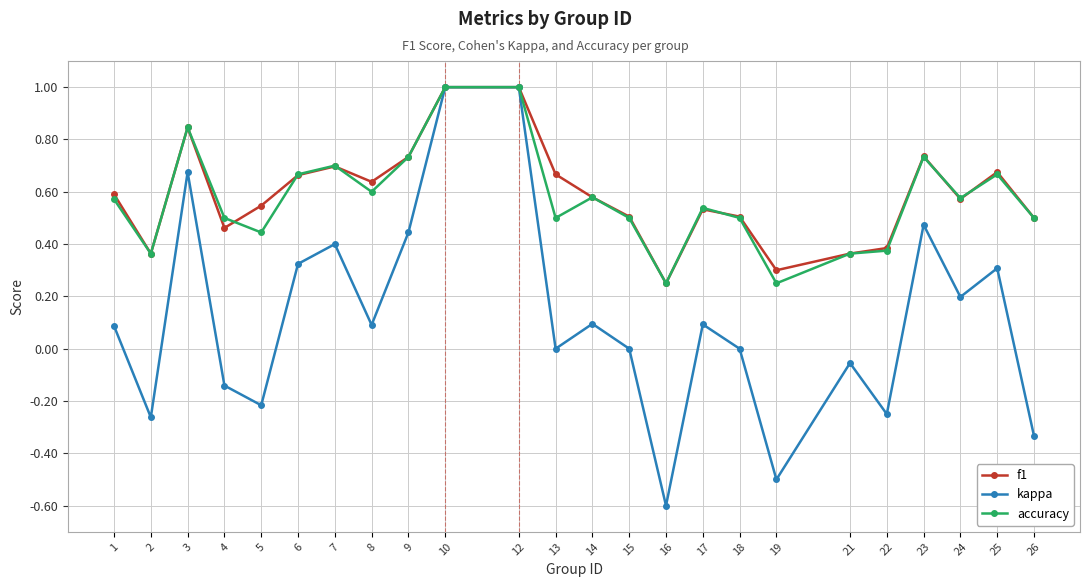

What is the highest value of the kappa series?

1.0